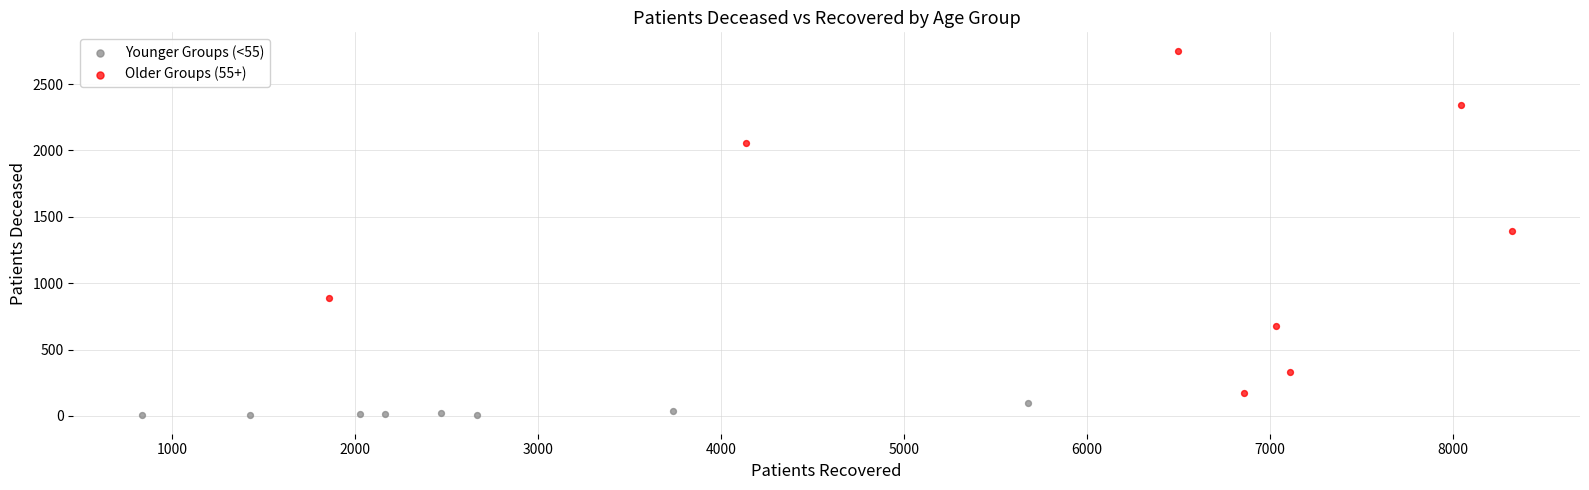

Which series reaches the maximum Y coordinate?

Older Groups (55+)